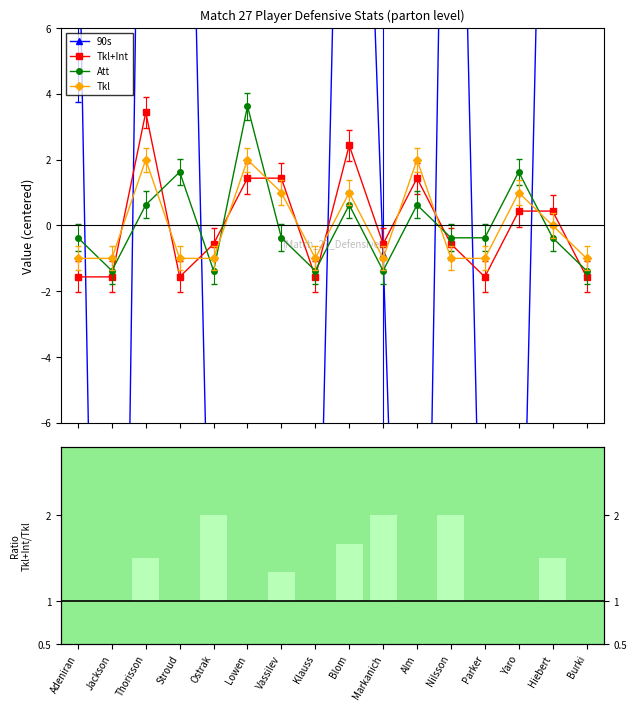

What position from the left is Alm?

11